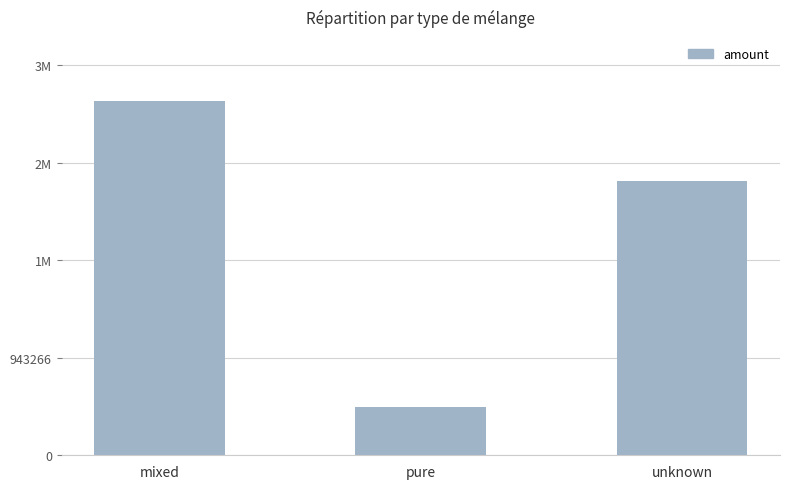

What is the sum of the values at unknown and mixed?

6080795.1